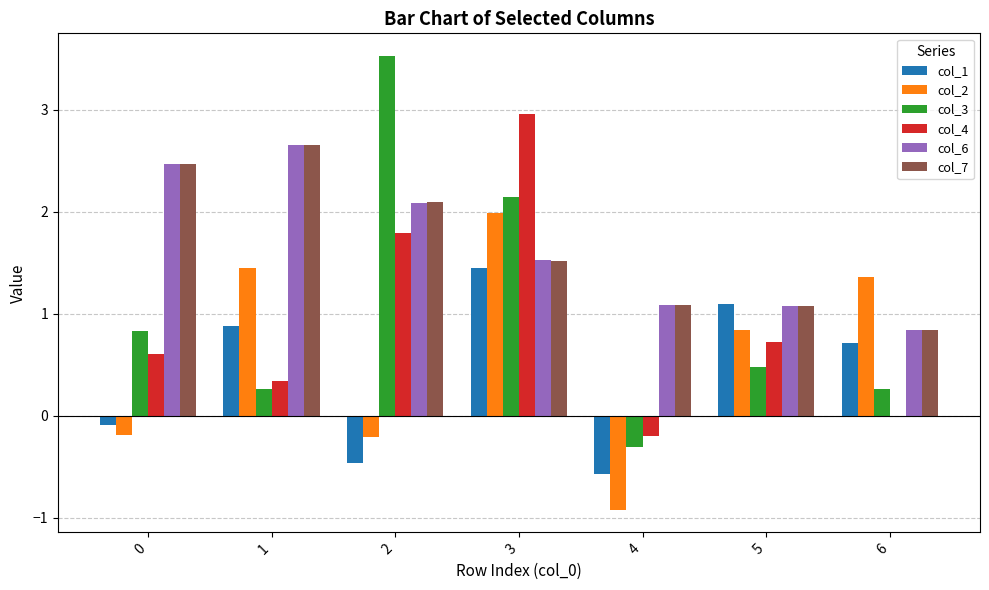

Which series changed the most between 2 and 4?

col_3